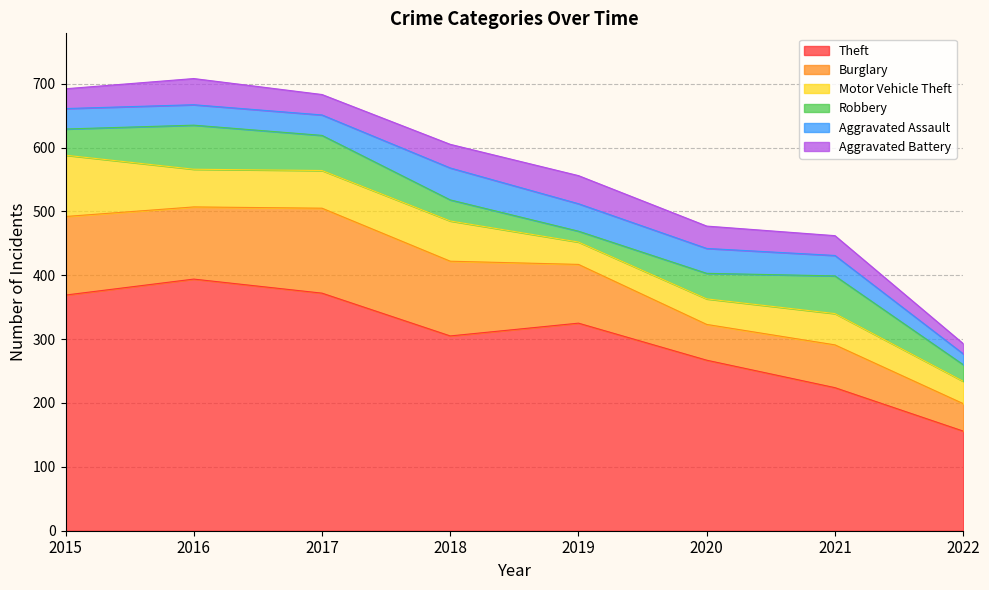

The value of Aggravated Assault at 2018 is 85. True or false?

False